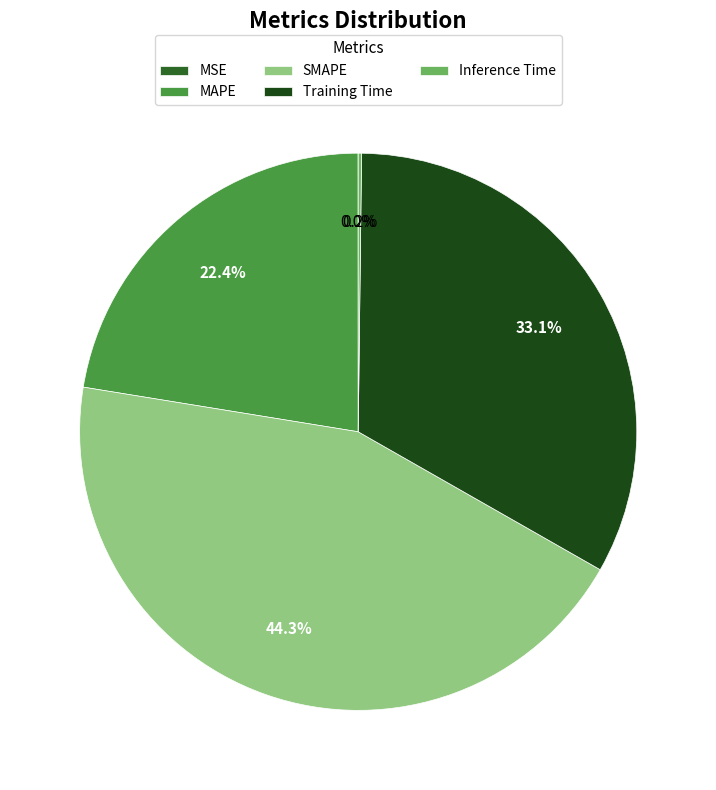

What percentage is the Training Time slice, to the nearest percent?

33%